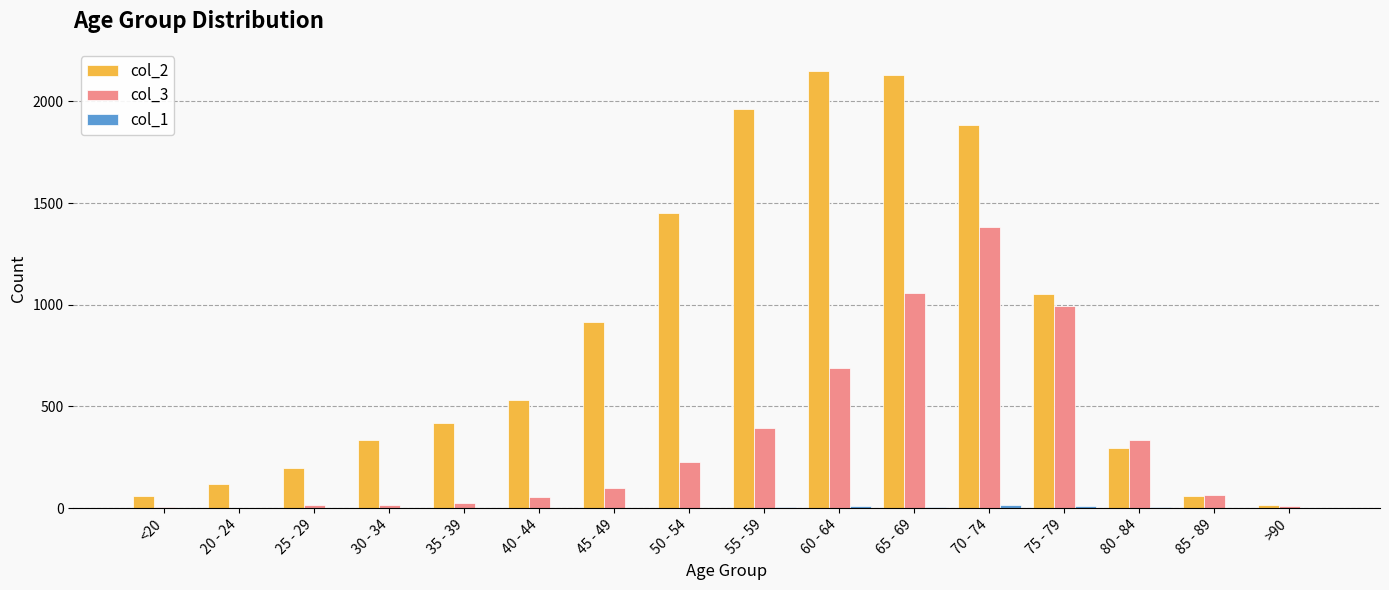

At which category is the sum across all series the highest?

70 - 74